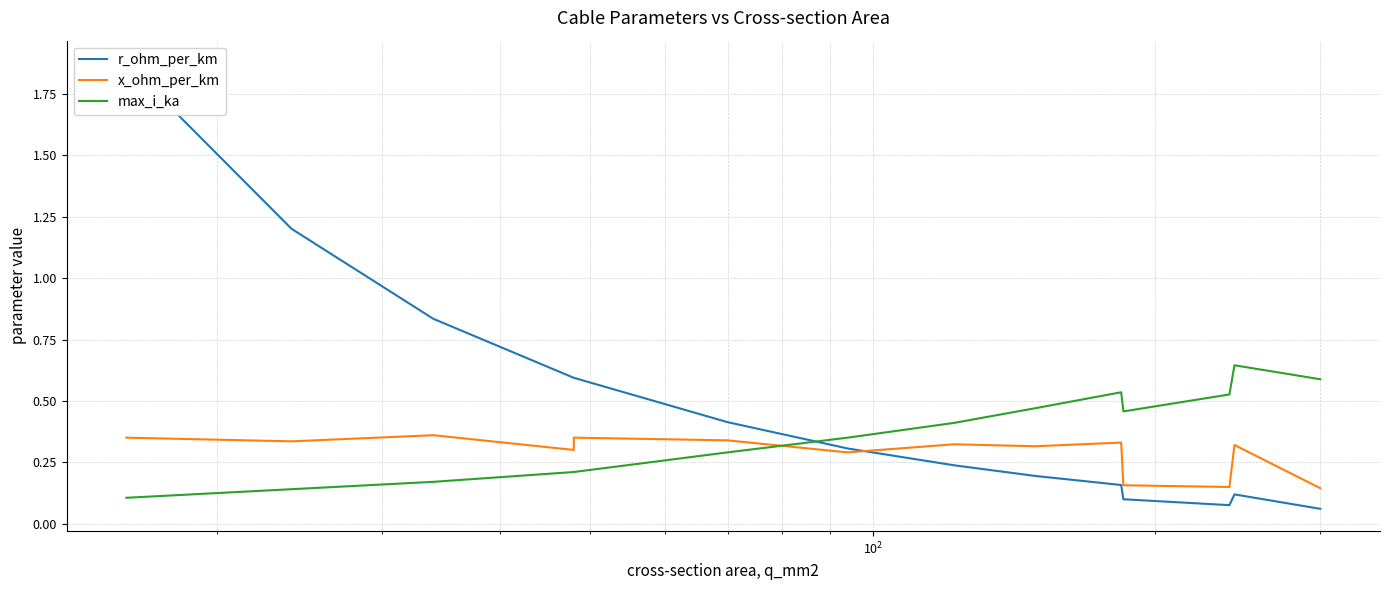

At how many categories does at least one series exceed 1?

2